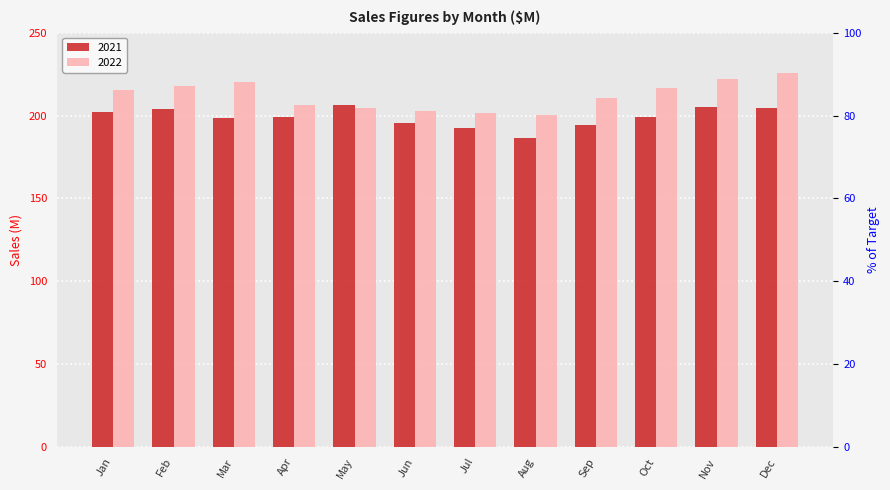

What is the smallest value displayed?

186.3